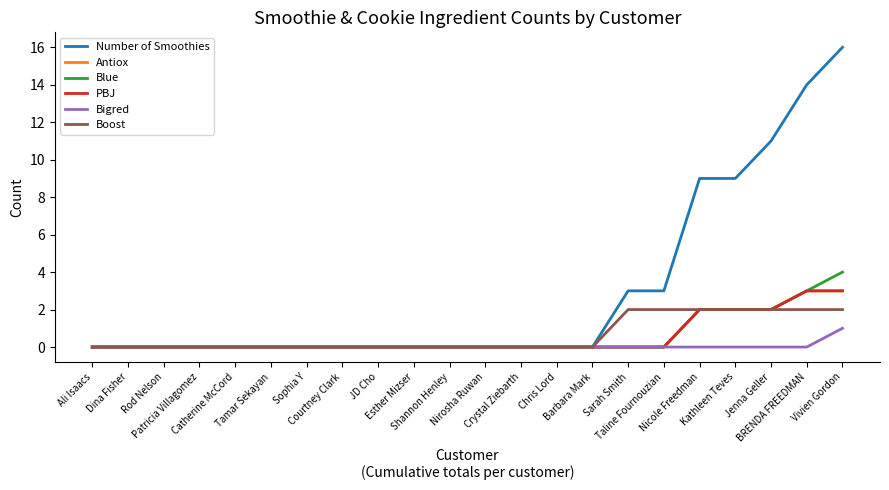

What is the label of the 4th point from the left?

Patricia Villagomez